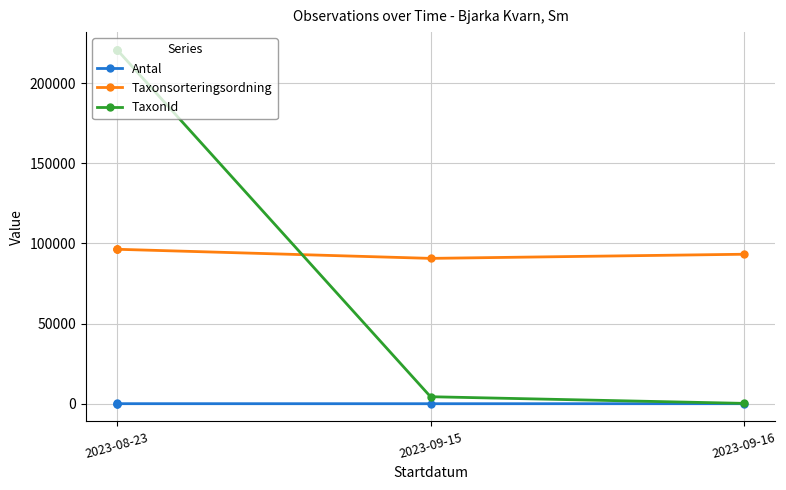

True or false: TaxonId has more than 1 interior local peaks.

False